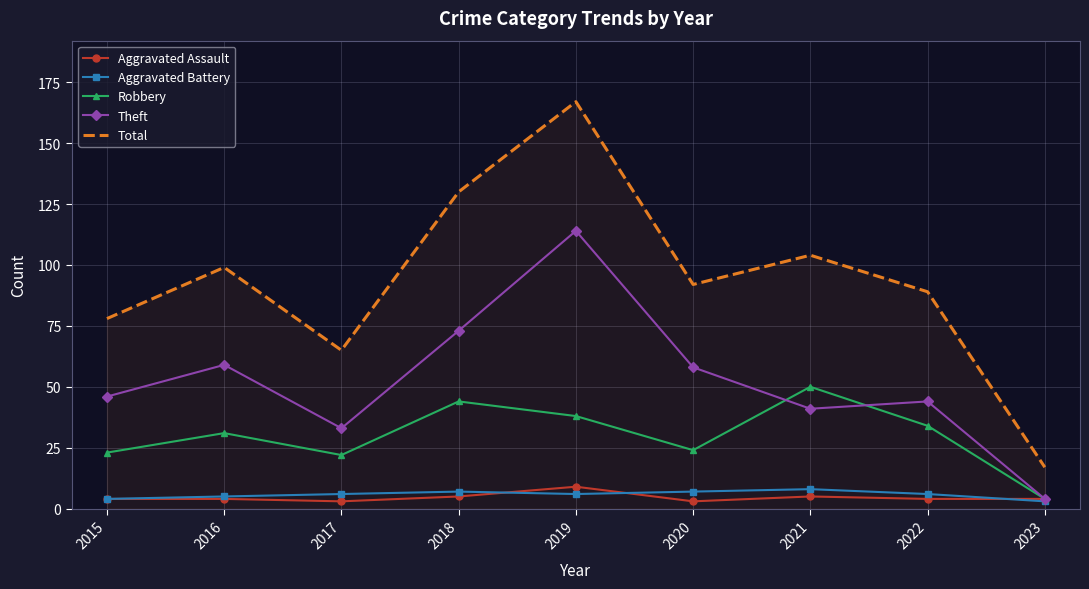

Which category has the lowest value in the Total series?

2023